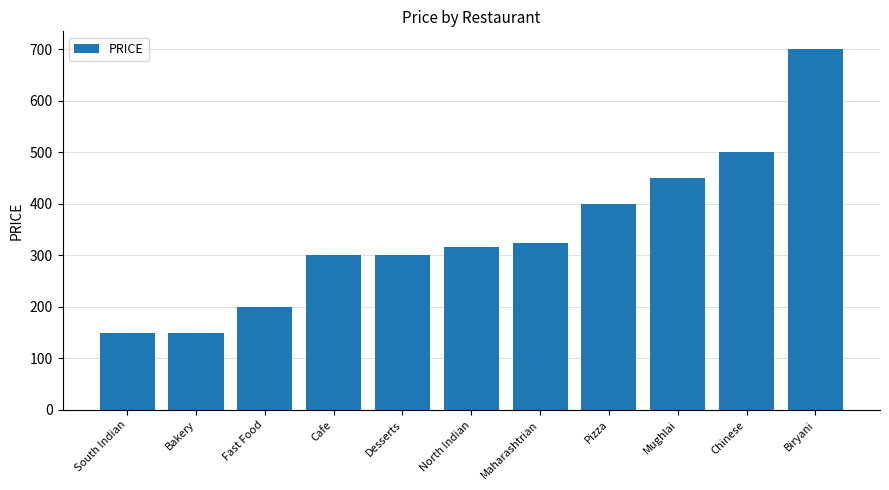

How many categories are shown in the chart?

11